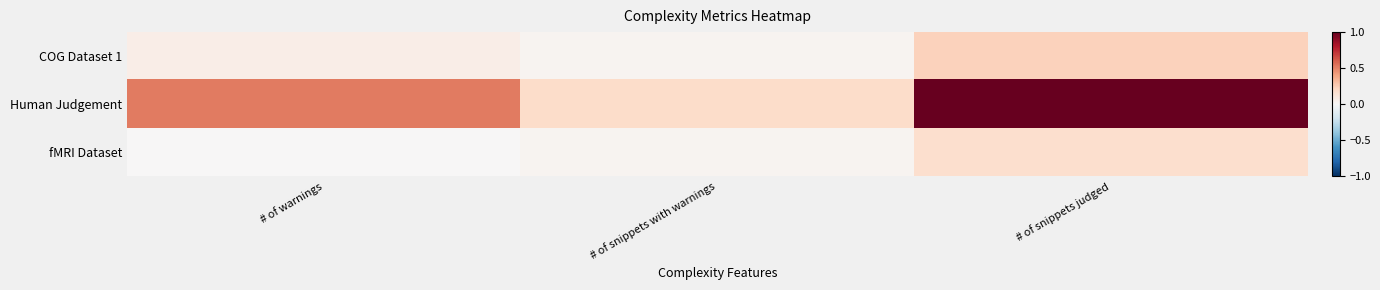

Reading right to left, transcribe all the data shown in this chart.

COG Dataset 1: # of snippets judged=0.2	# of snippets with warnings=0.0	# of warnings=0.1
Human Judgement: # of snippets judged=1.0	# of snippets with warnings=0.2	# of warnings=0.5
fMRI Dataset: # of snippets judged=0.2	# of snippets with warnings=0.0	# of warnings=0.0